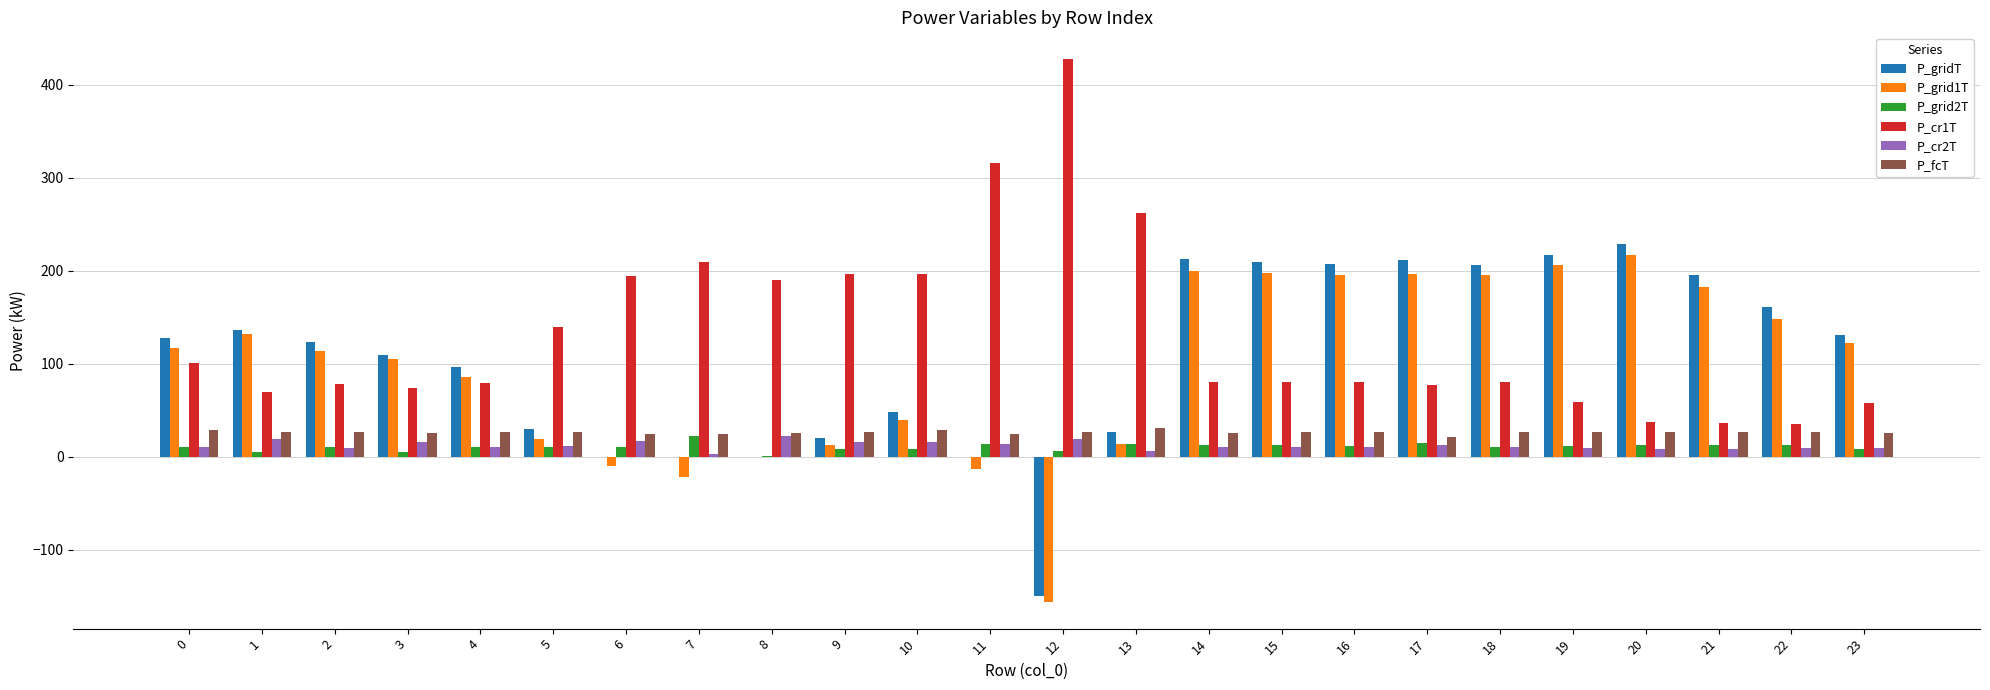

The P_grid1T series shows 182.5 at 21. True or false?

True